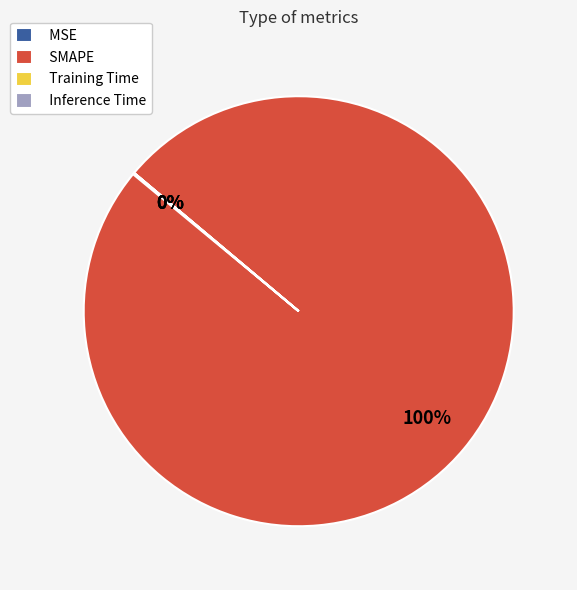

Which category accounts for the majority?

SMAPE